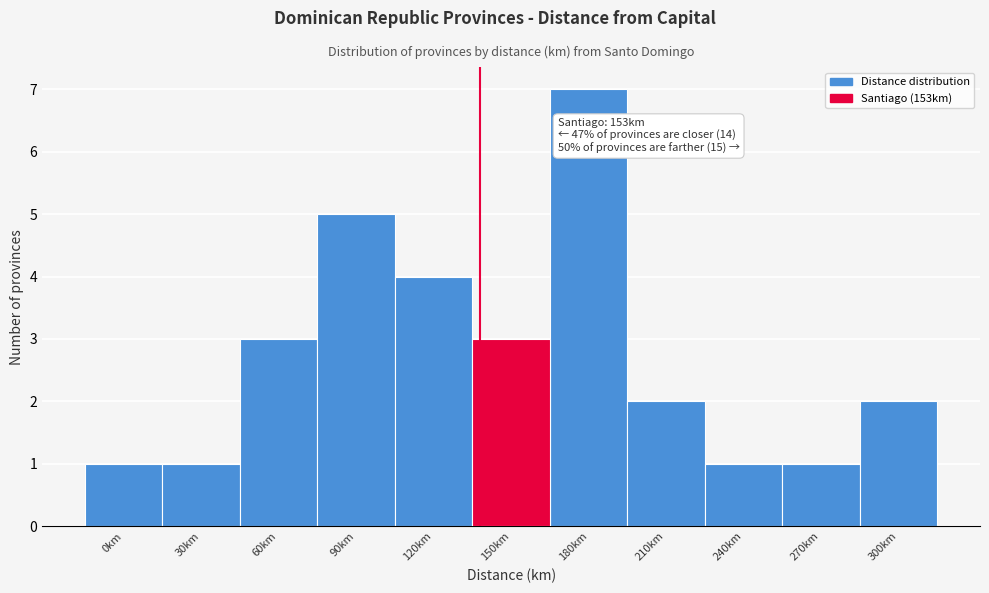

Reading left to right, extract all data points from this chart.

0km=1	30km=1	60km=3	90km=5	120km=4	150km=3	180km=7	210km=2	240km=1	270km=1	300km=2